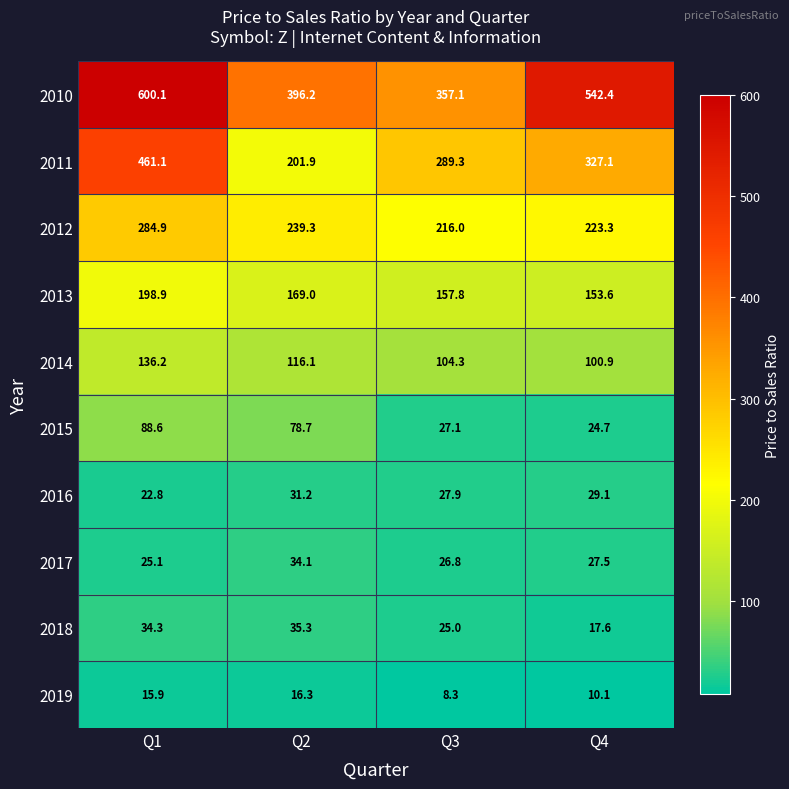

What is the sum of the 2011 values at Q1 and Q2?

663.0